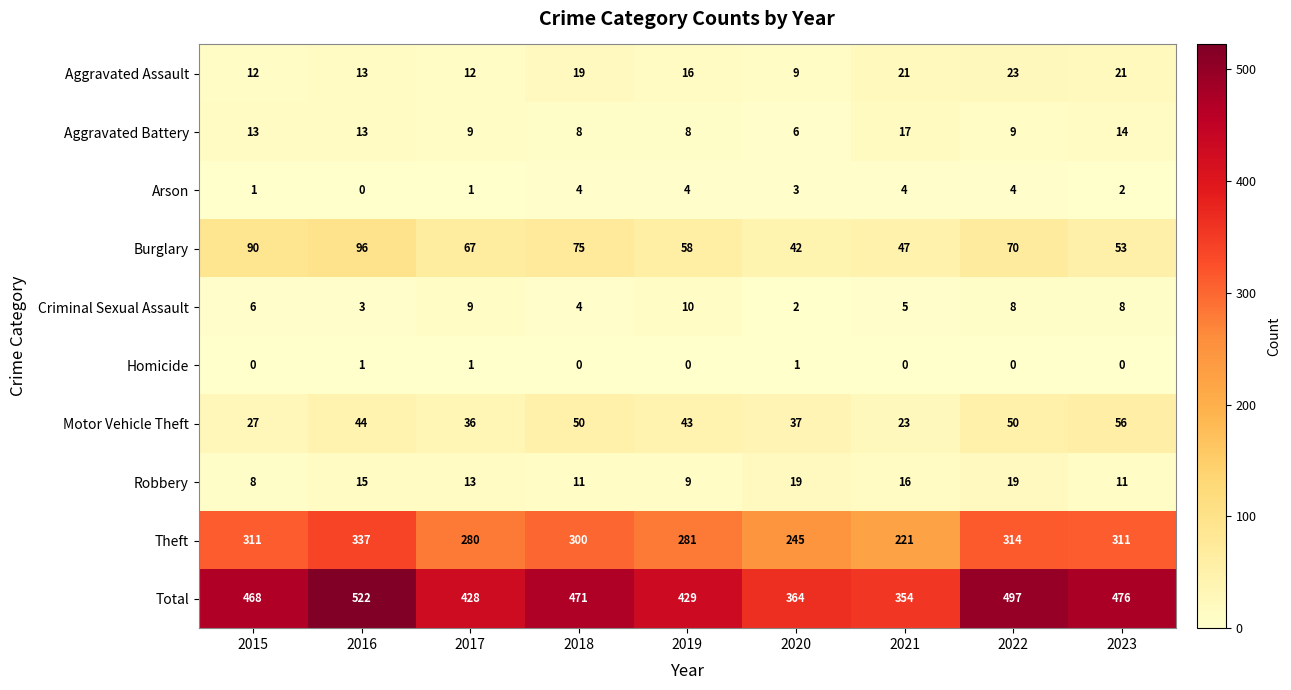

What is the difference between the highest and lowest values at 2023?

476